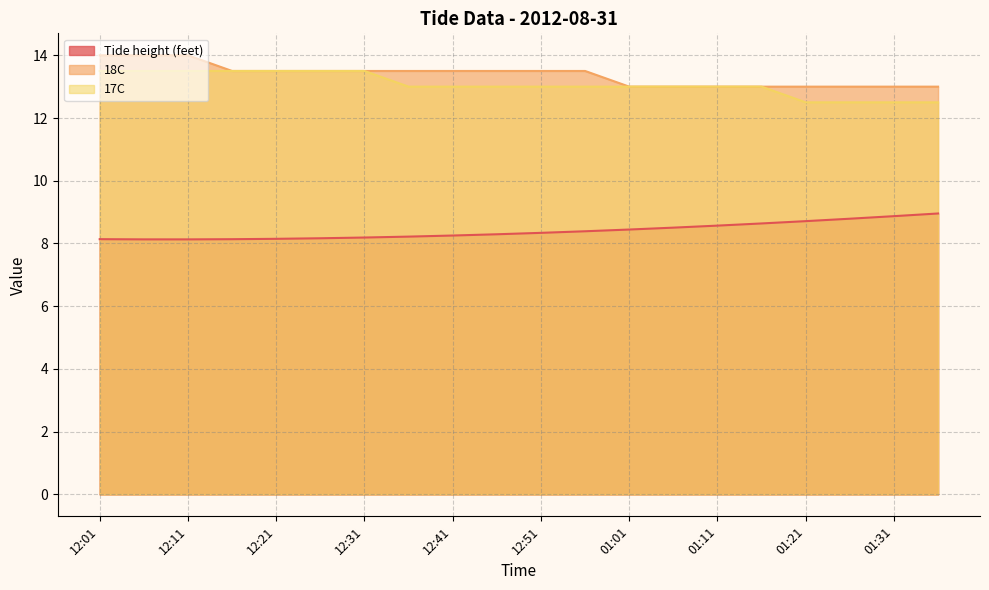

What is the highest value of the 17C series?

13.5